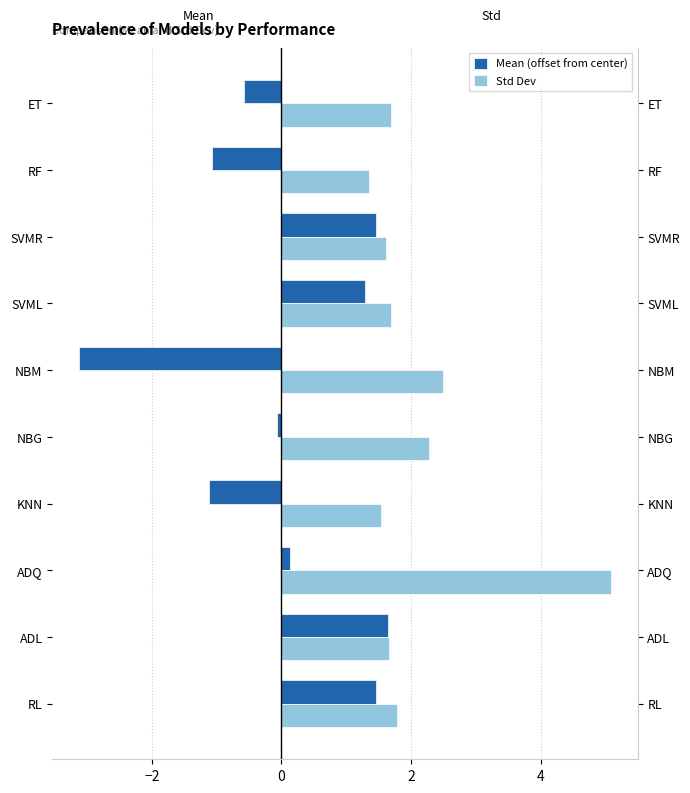

Which series has the widest spread of values?

Mean (offset from center)